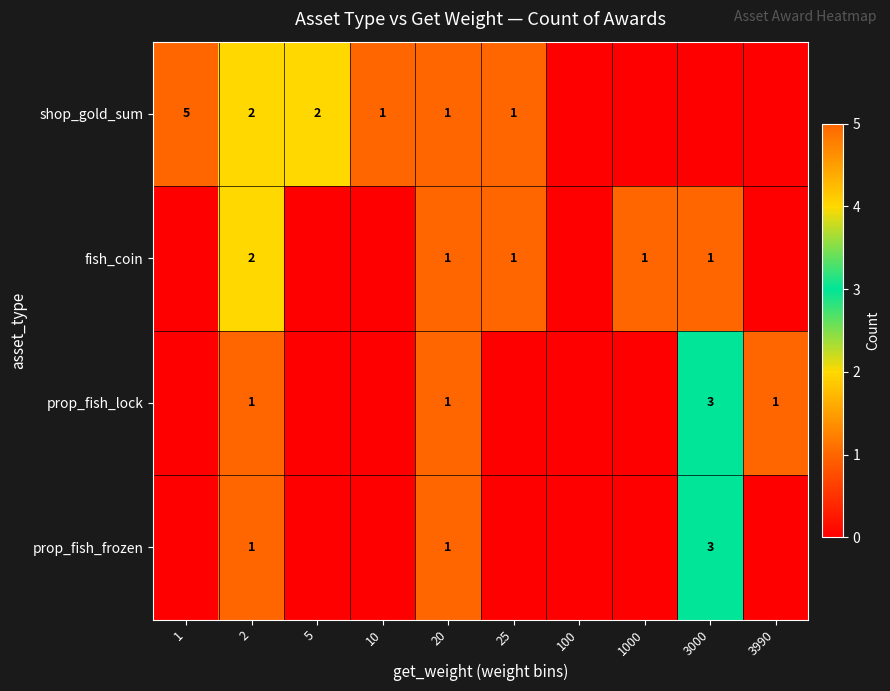

The prop_fish_lock series shows 0 at 2. True or false?

False